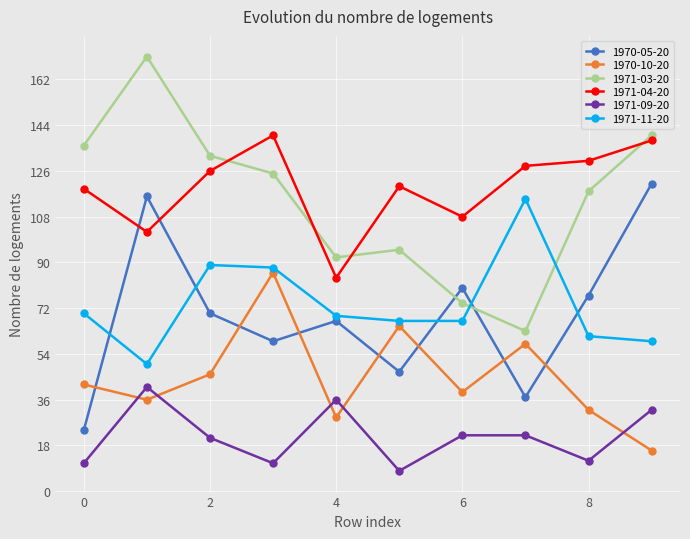

True or false: 1971-03-20 and 1971-09-20 cross at least once.

False